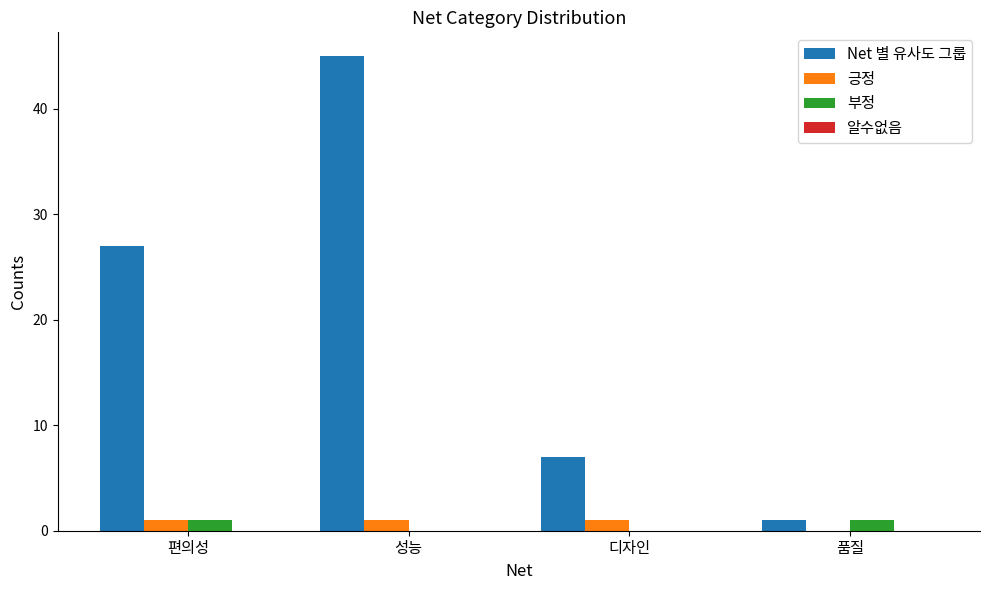

Read the 긍정 value at 성능.

1